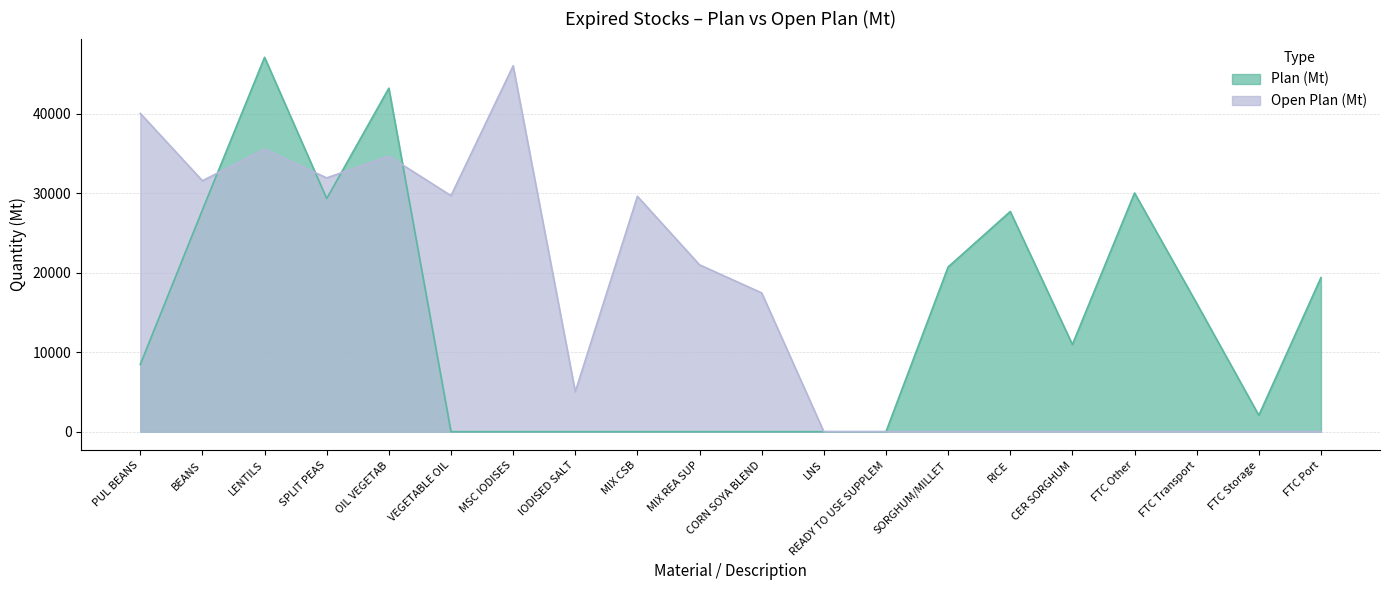

Reading left to right, extract all data points from this chart.

Plan (Mt): 8466	27916	47124	29345	43238	0	0	0	0	0	0	0	0	20731	27715	10971	30050	16150	2067	19397
Open Plan (Mt): 40067	31583	35583	31942	34686	29704	46050	5031	29623	21001	17468	0	0	0	0	0	0	0	0	0